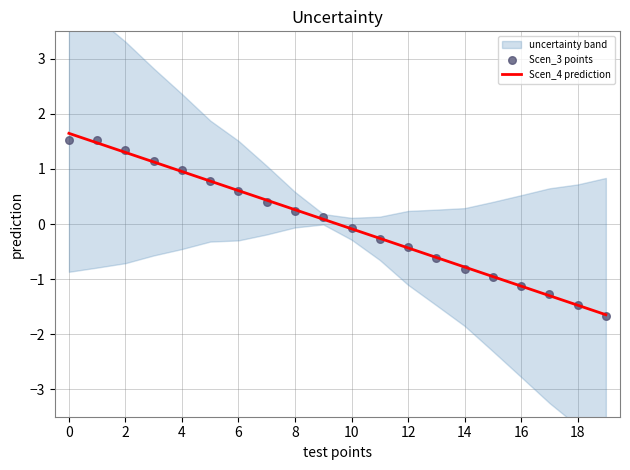

Which series contains the highest Y value?

Scen_4 prediction